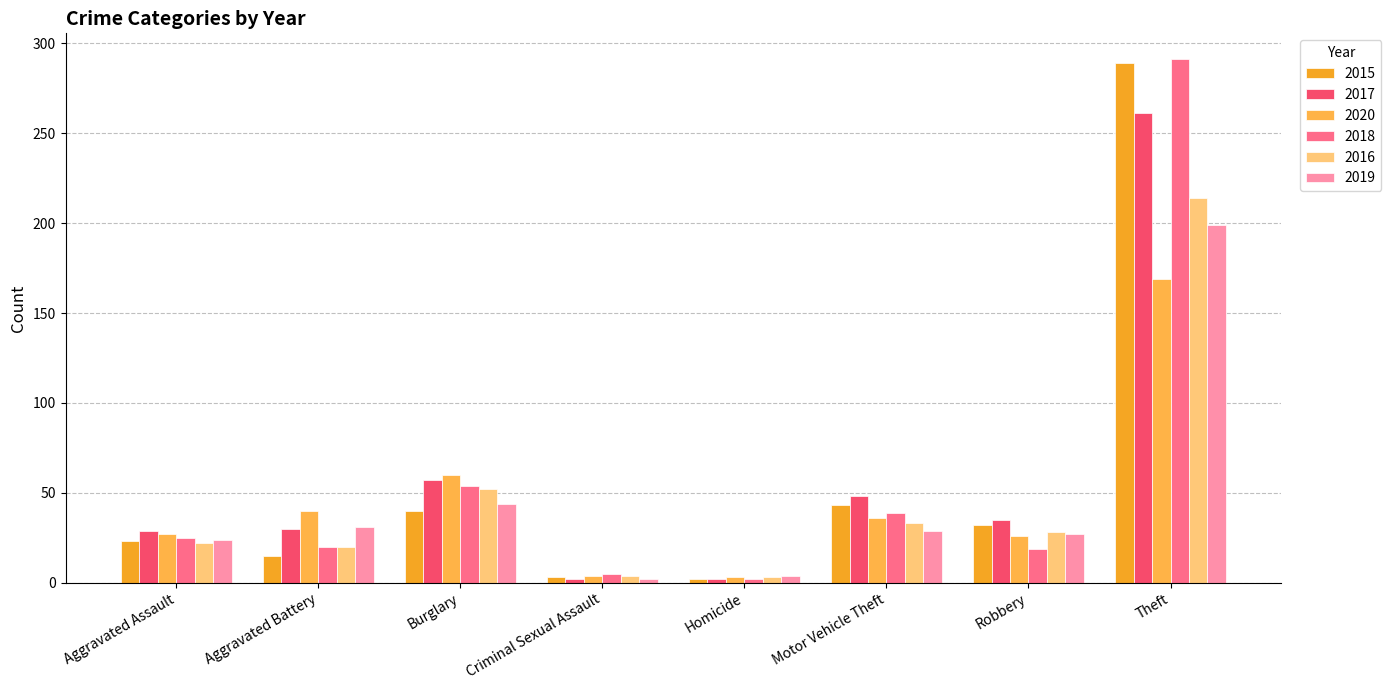

How many values in the 2017 series are below 35?

4